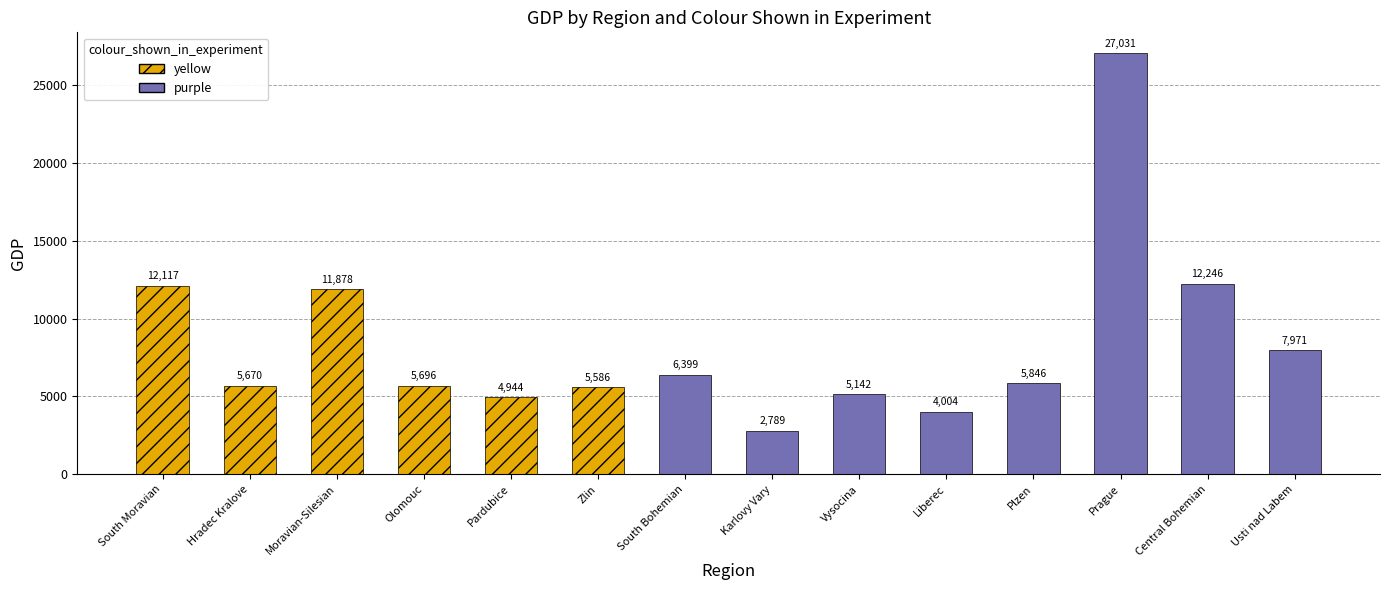

At Pardubice, list the series in order from smallest to largest.

purple, yellow